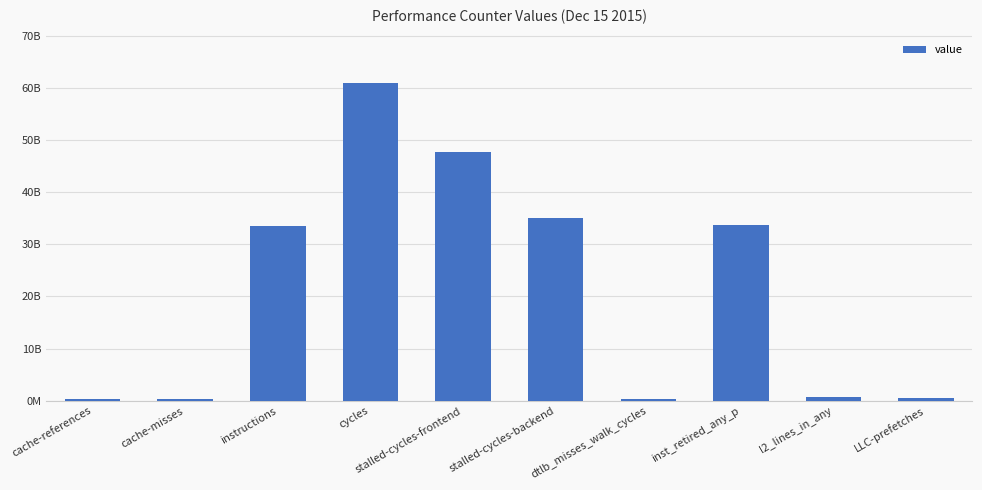

Rank the categories by value from lowest to highest.

cache-misses, cache-references, dtlb_misses_walk_cycles, LLC-prefetches, l2_lines_in_any, instructions, inst_retired_any_p, stalled-cycles-backend, stalled-cycles-frontend, cycles